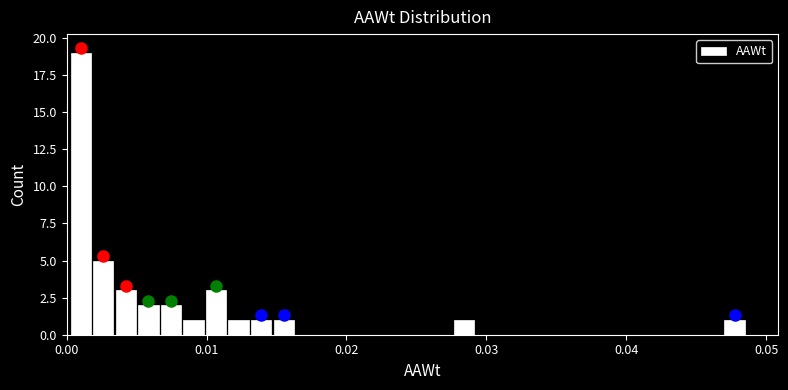

Read against the x-axis, roughly where is the centre of the tallest bar?

0.001